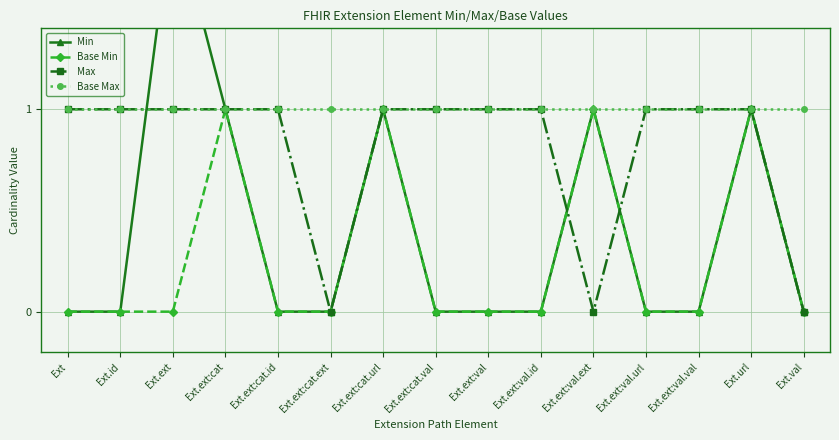

At which label is Base Max closest to 1?

Ext